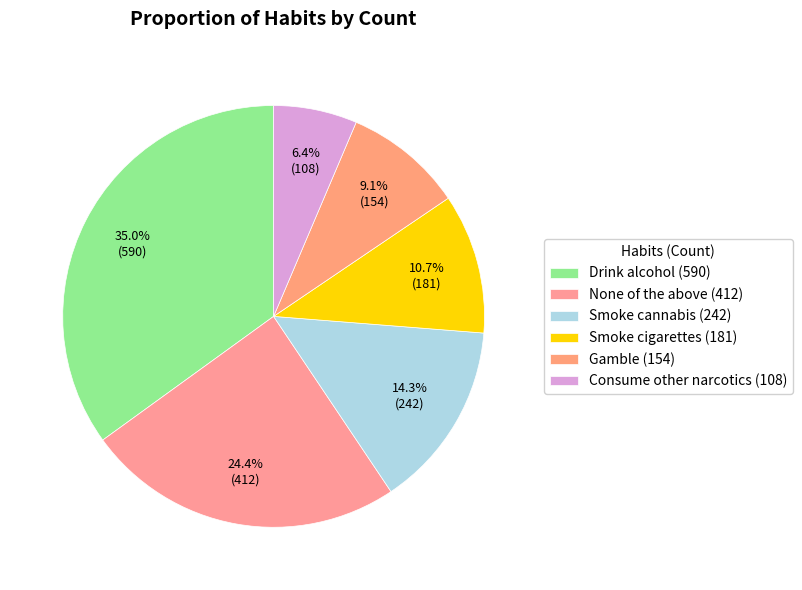

Is Consume other narcotics the majority of the pie?

No